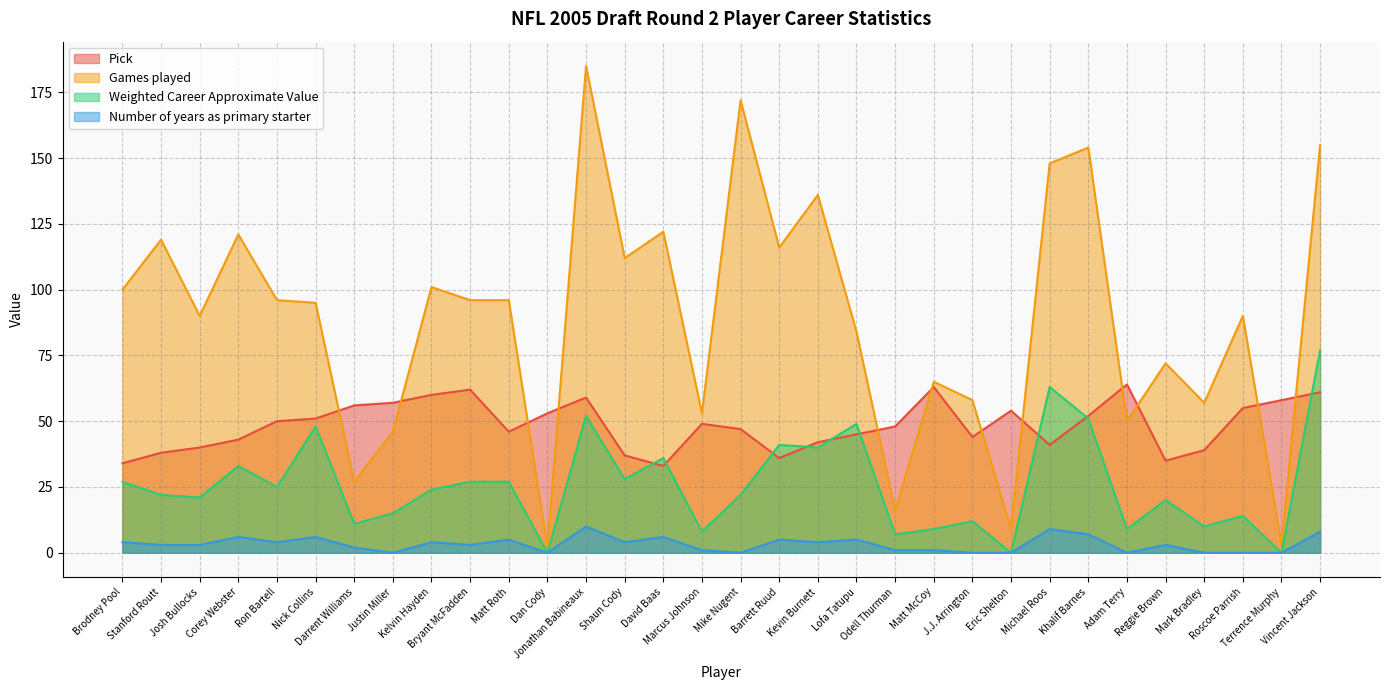

How many lines are shown in the chart?

4